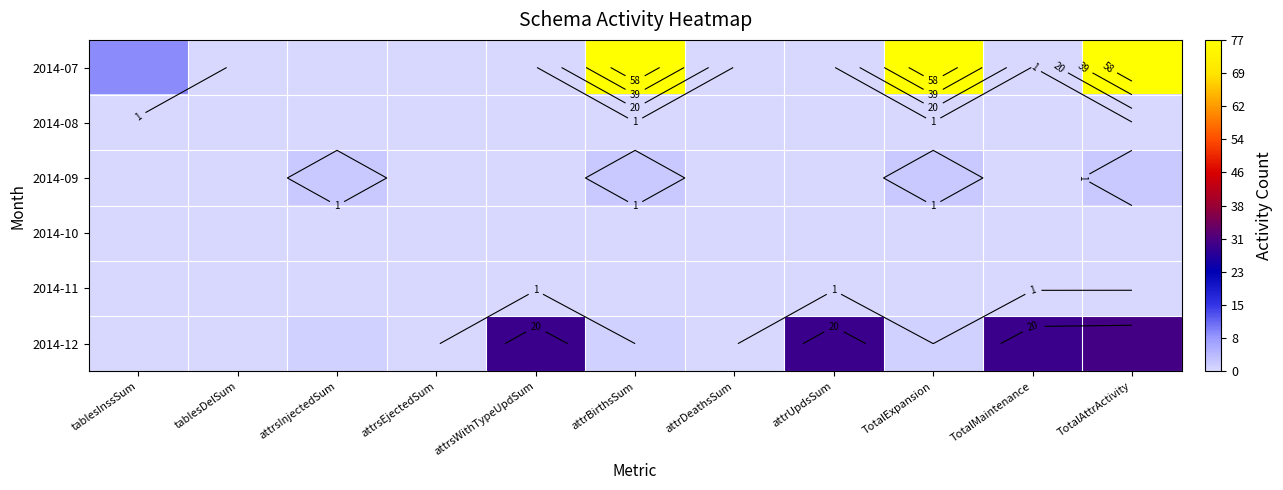

What value does the 2014-12 series have at attrUpdsSum, to the nearest 10?

30